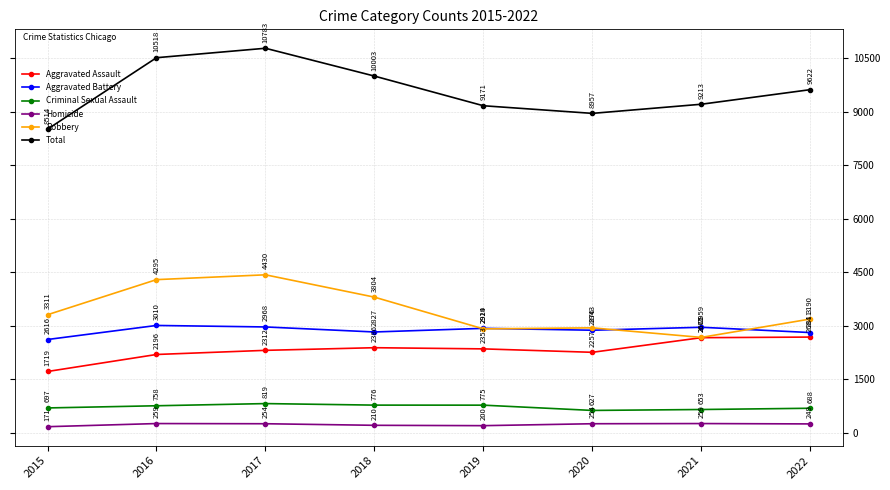

Which label corresponds to the largest value in the chart?

2017